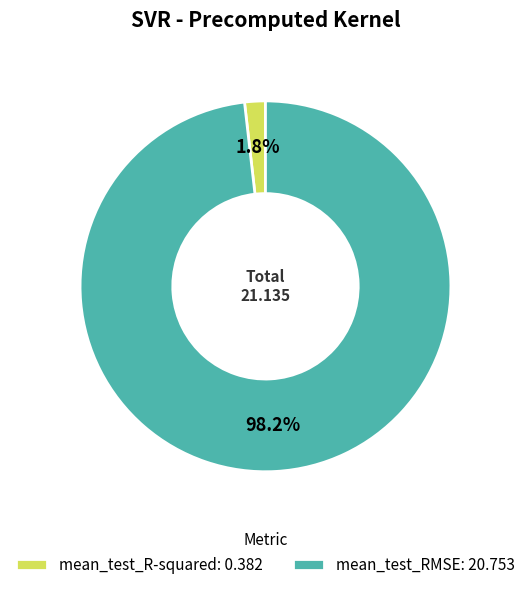

Between mean_test_R-squared and mean_test_RMSE, which is larger?

mean_test_RMSE